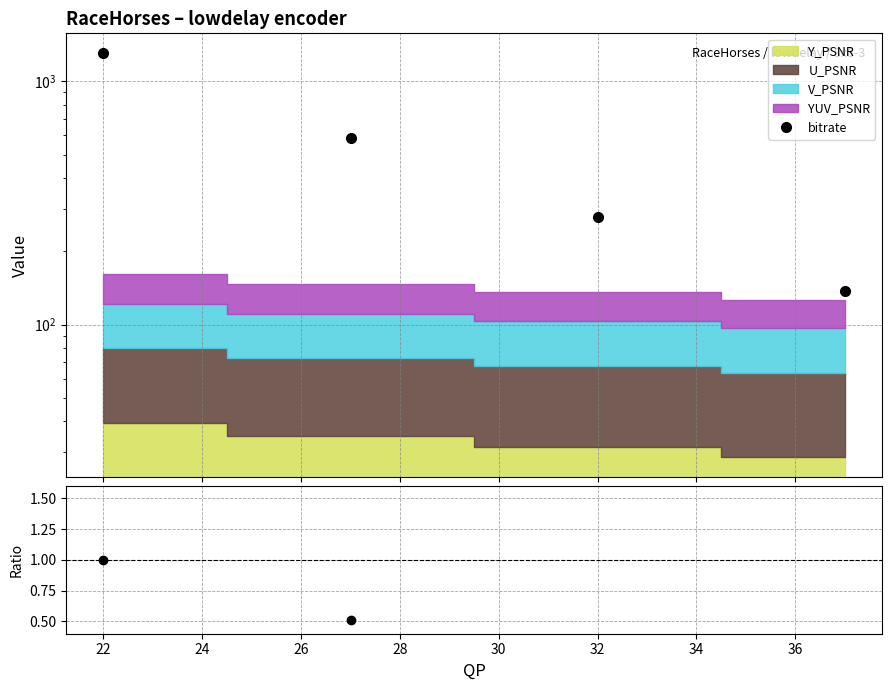

Count the number of categories in the chart.

4